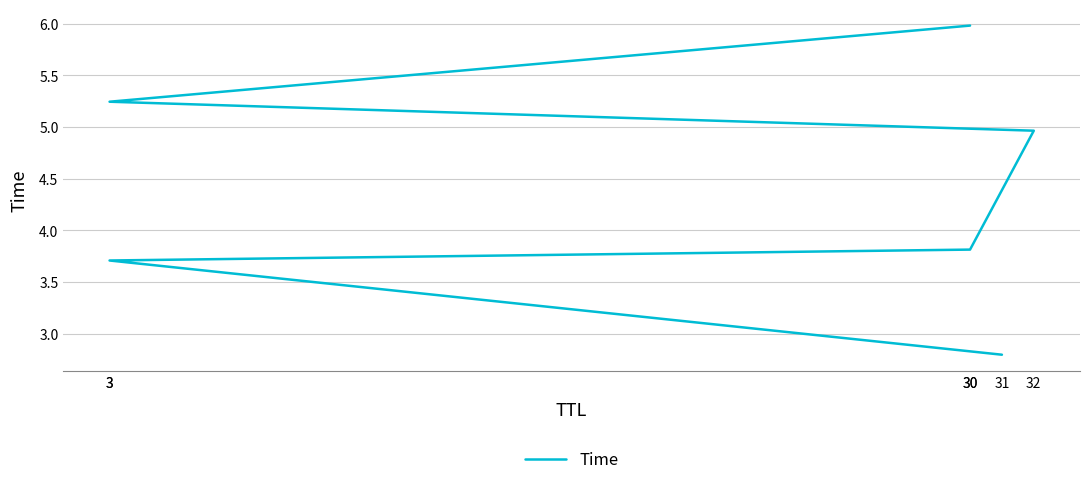

At which label does the data first exceed 4?

32